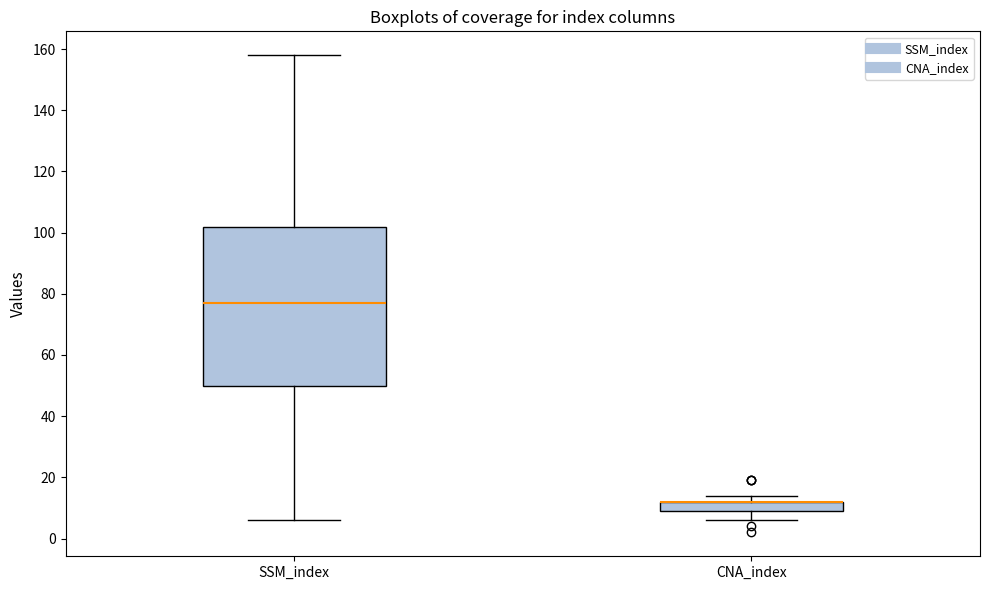

Comparing the boxes themselves (not the whiskers), which one is the tallest?

SSM_index